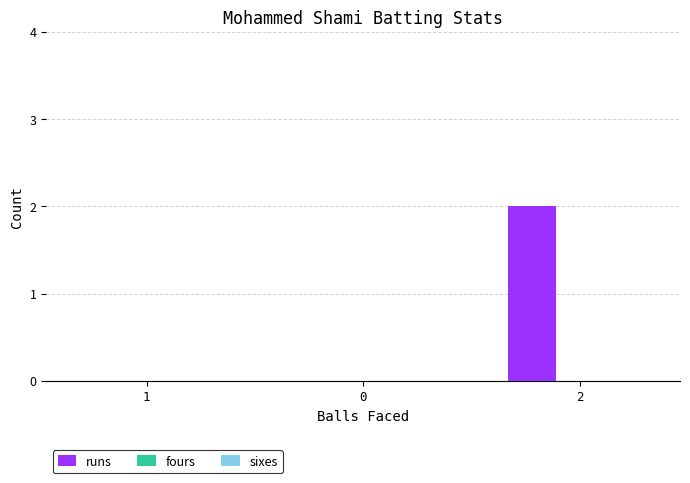

What is the change in value from 0 to 2?

+2